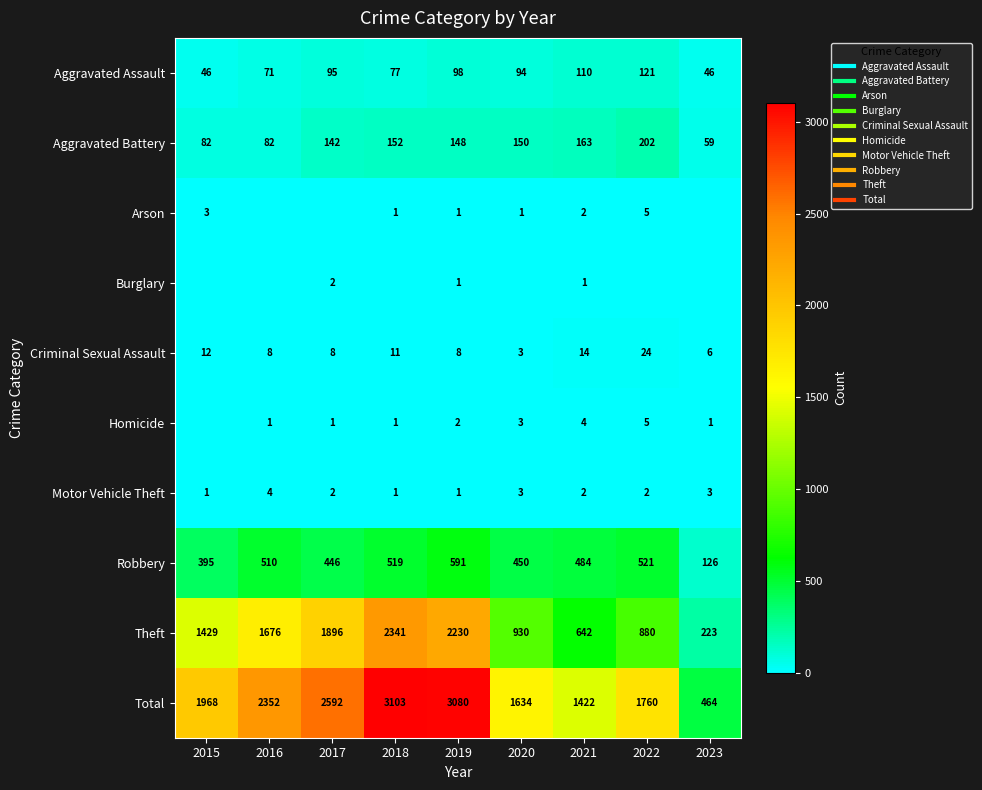

The Aggravated Battery series shows 91 at 2023. True or false?

False